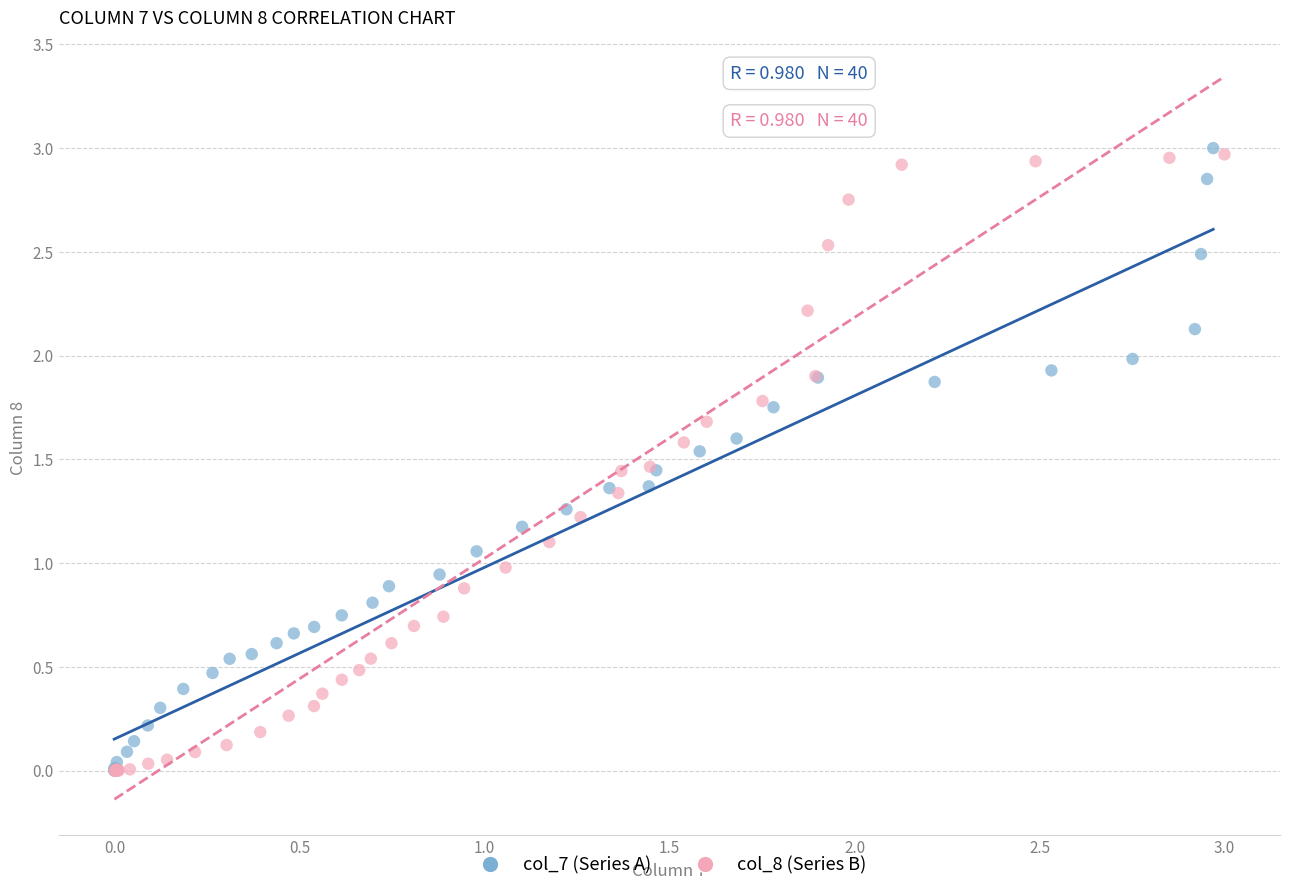

What are all the series names shown in the legend?

col_7 (Series A), col_8 (Series B)